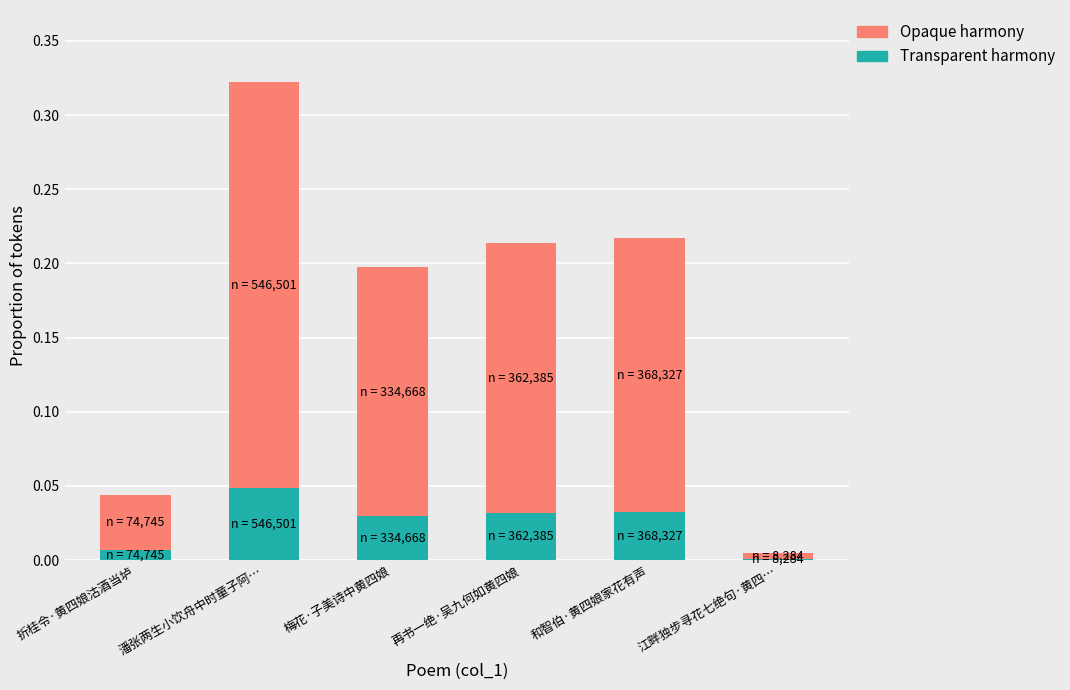

At which category is the sum across all series the highest?

潘张两生小饮舟中时童子阿…